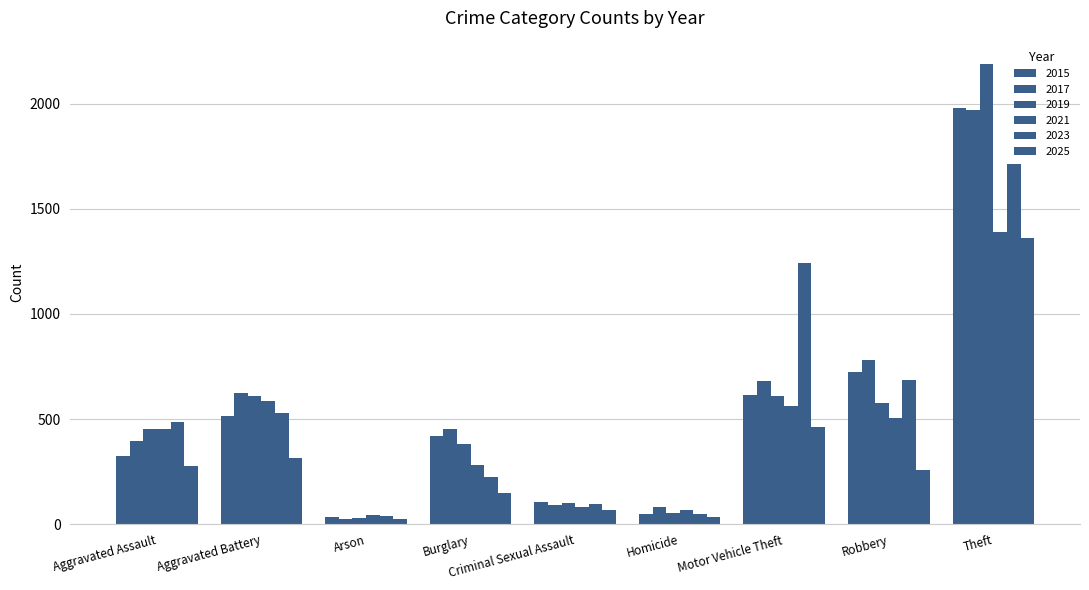

How many bars are there in total?

54